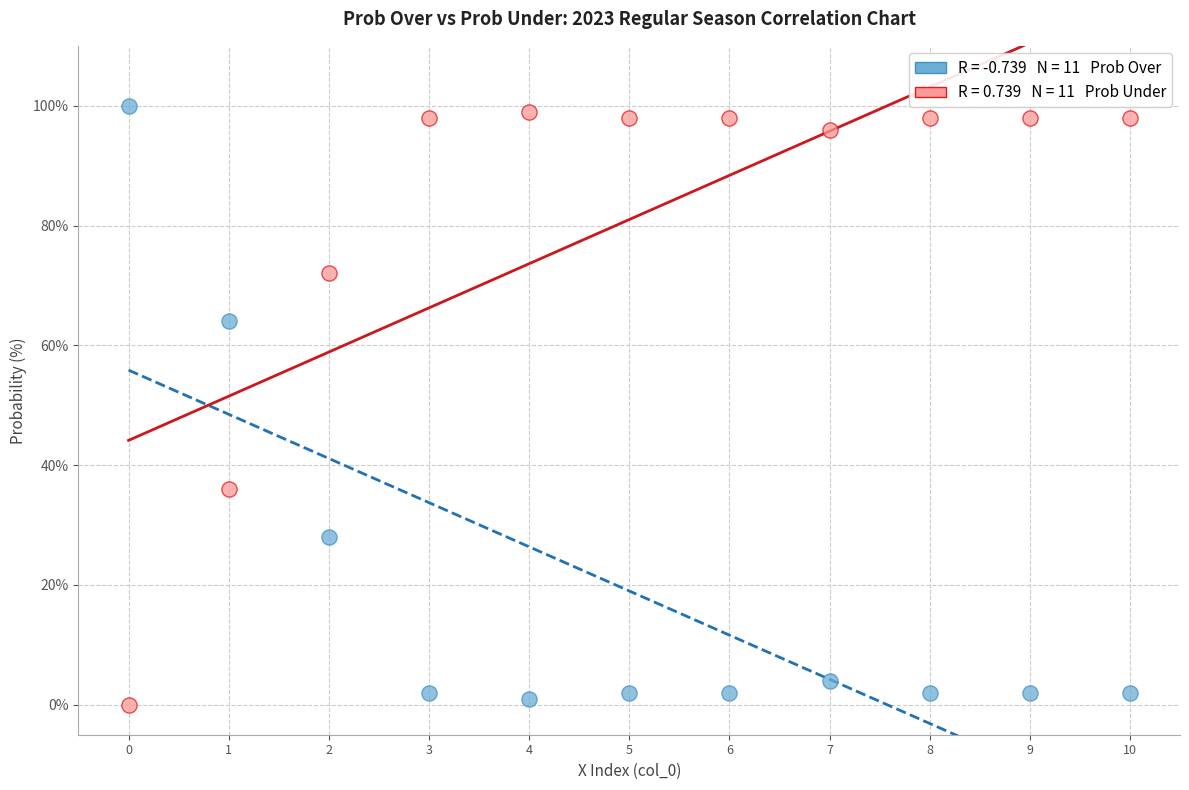

Across all data points, what is the range of Y values (max minus min)?

100